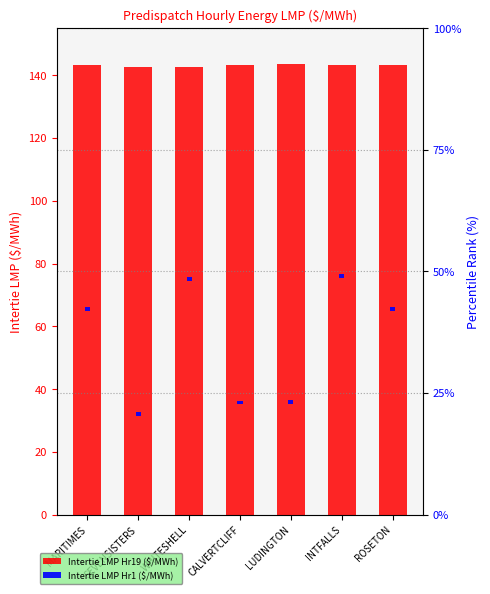

What position from the right is LUDINGTON?

3